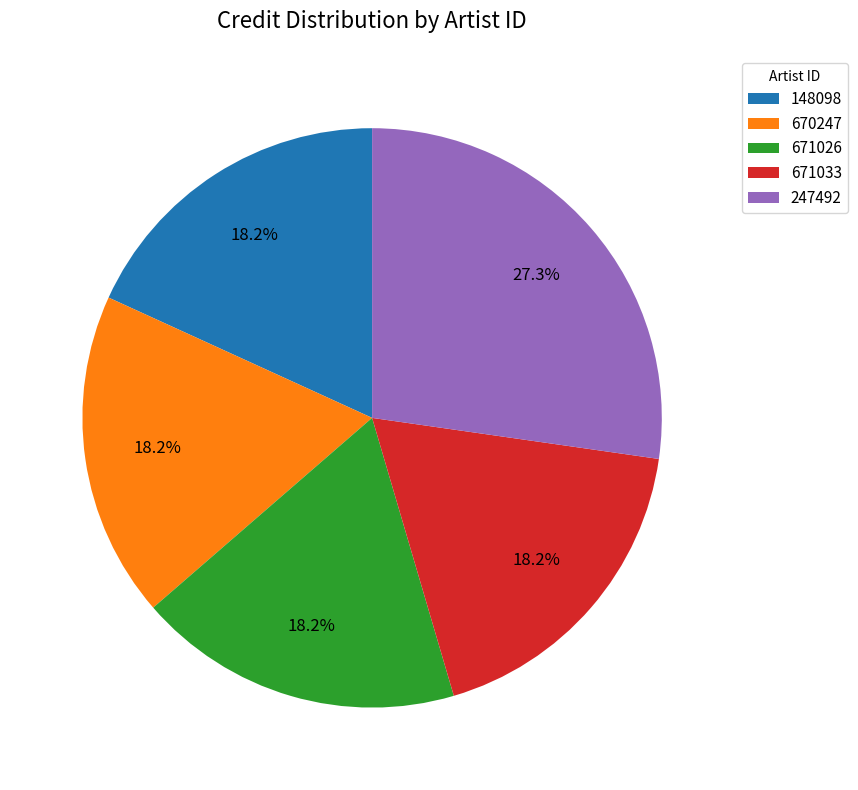

What is the ratio of the value at 670247 to the value at 671033?

1.0